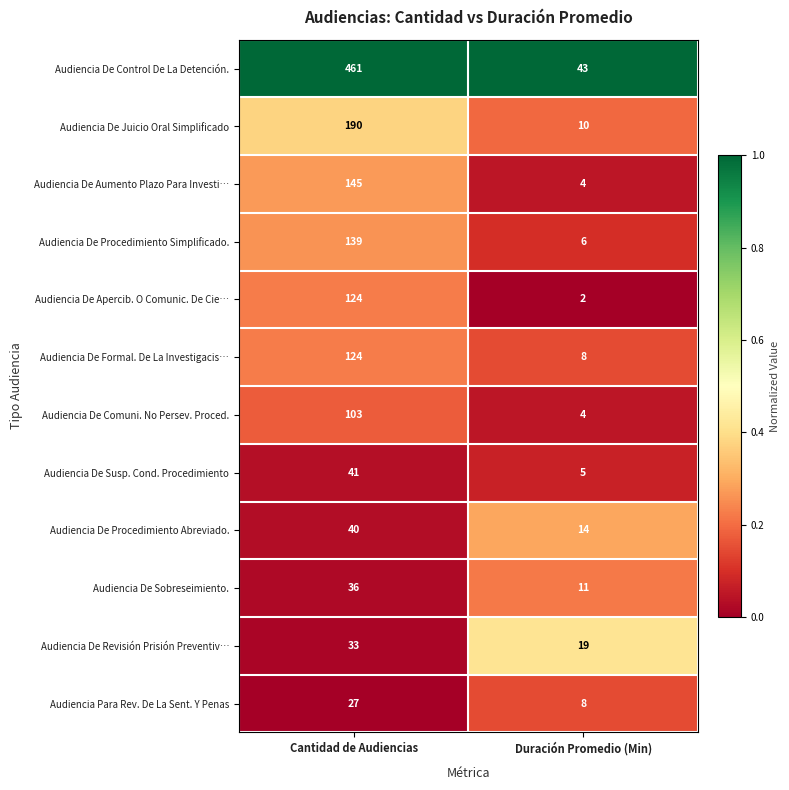

What is the minimum value for Audiencia De Formal. De La Investigacis…?

8